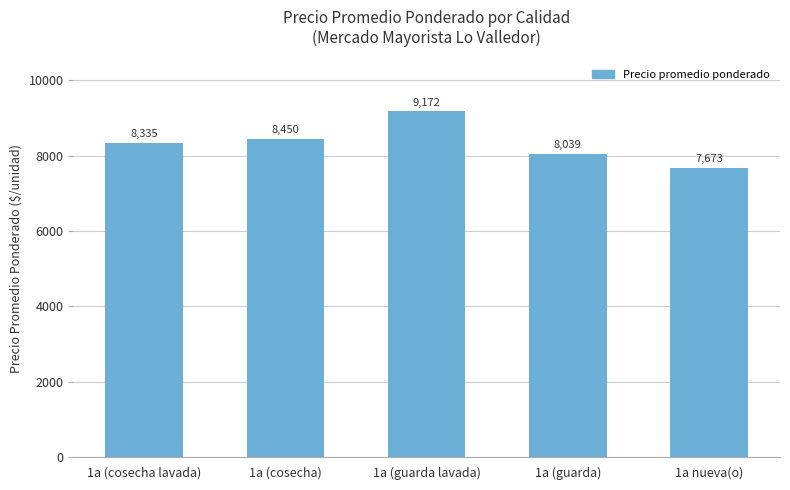

What is the difference between the maximum and minimum values?

1499